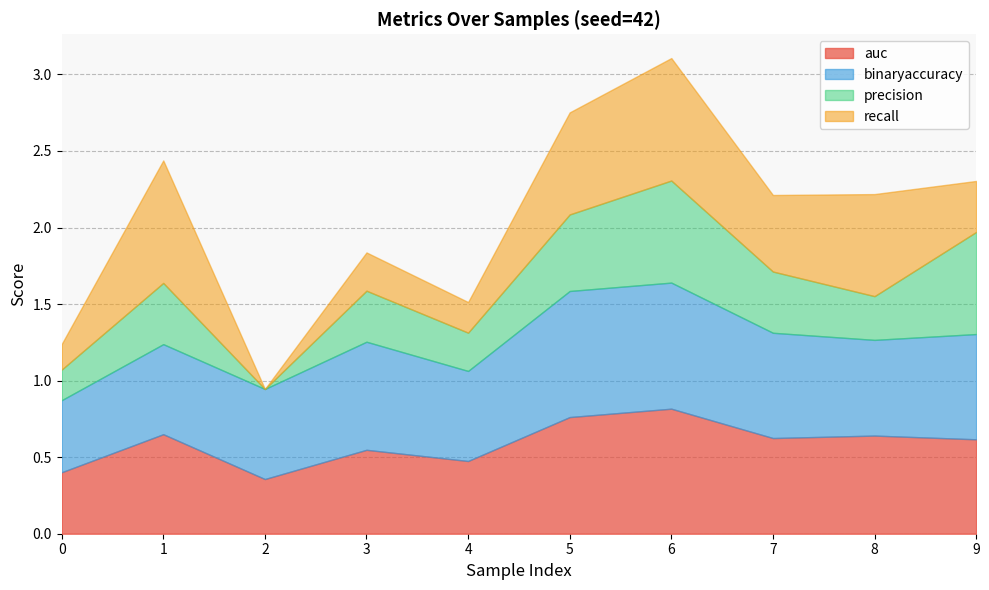

Which category has the highest value in the precision series?

6